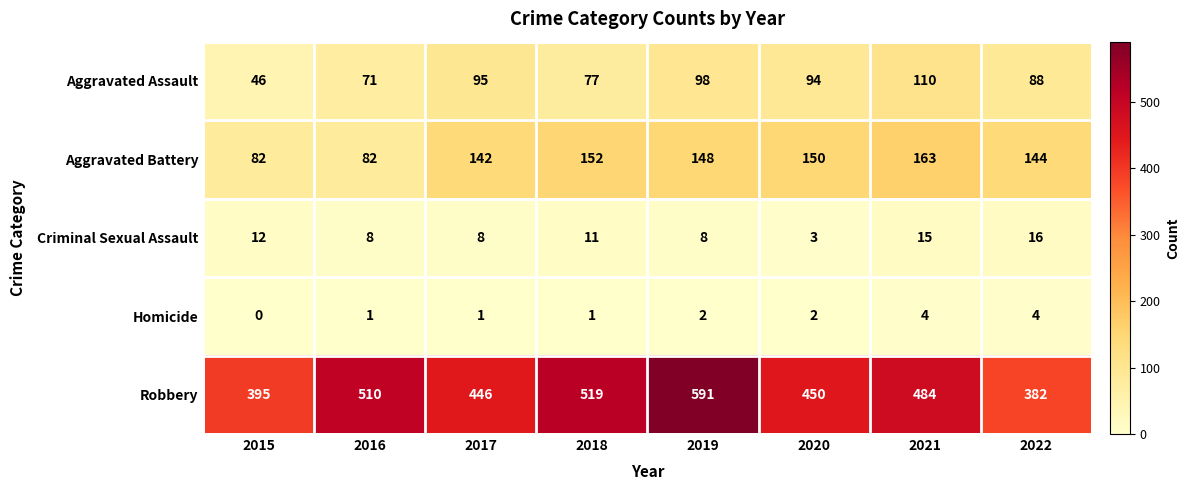

What is the total value across all series at 2017?

692